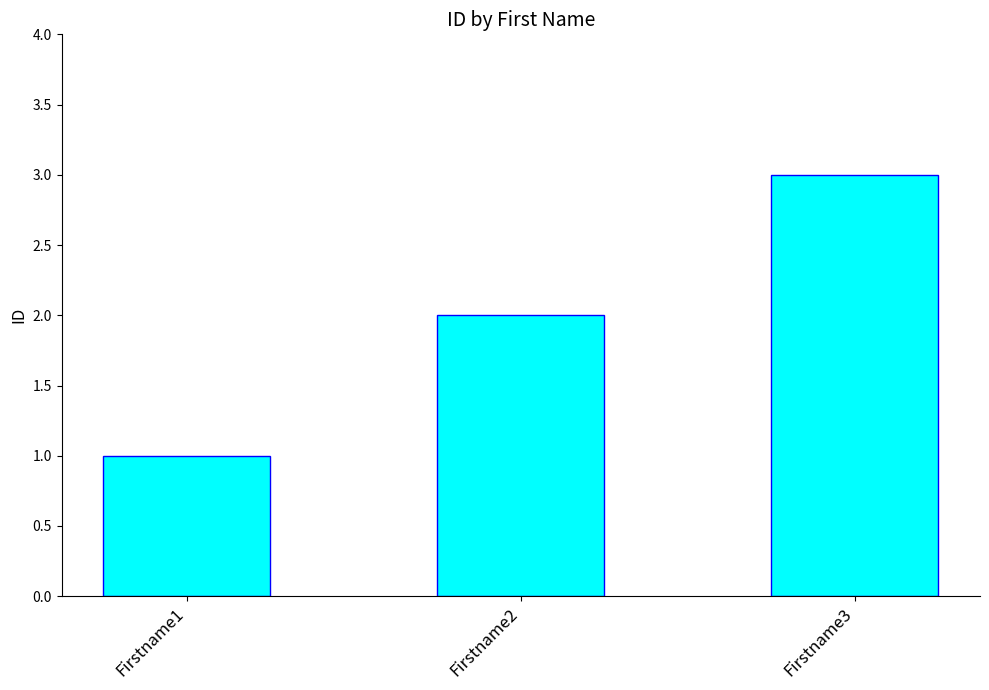

What is the greatest value displayed?

3